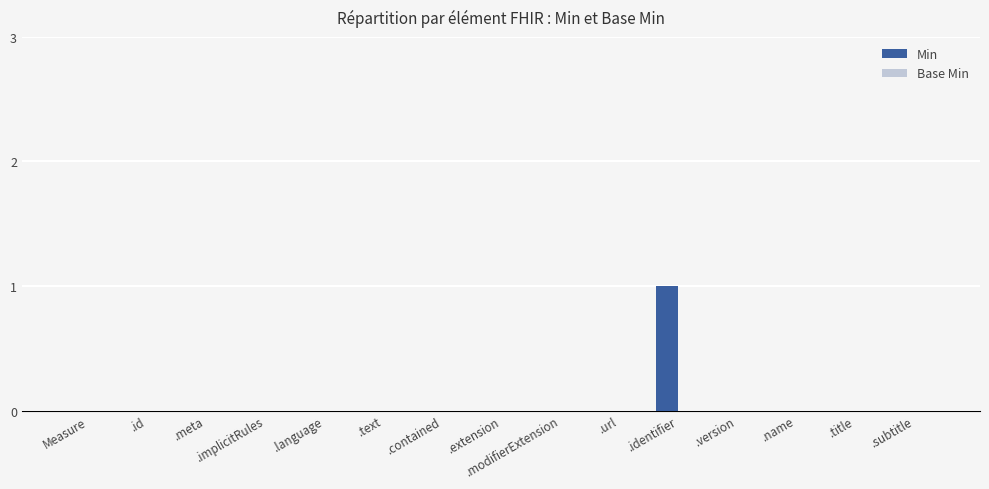

True or false: the data shows 0 at .url.

True